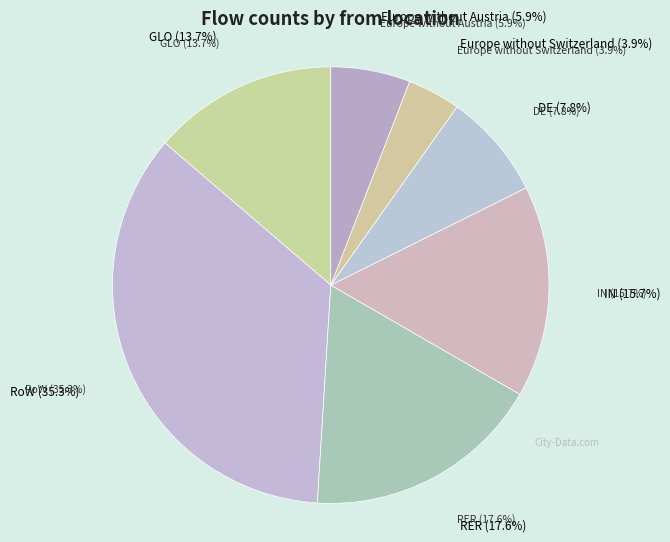

Combined, what portion of the pie is GLO and Europe without Switzerland?

17.6%